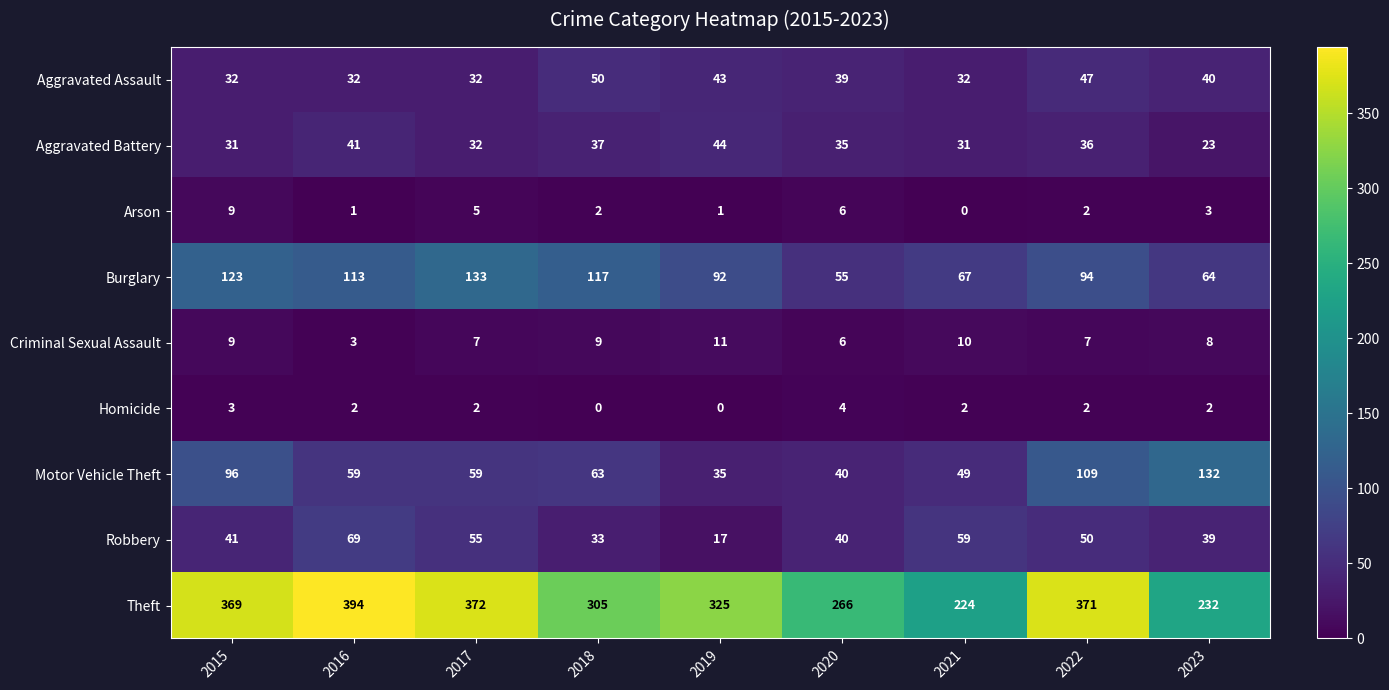

Which category has the highest value in the Arson series?

2015